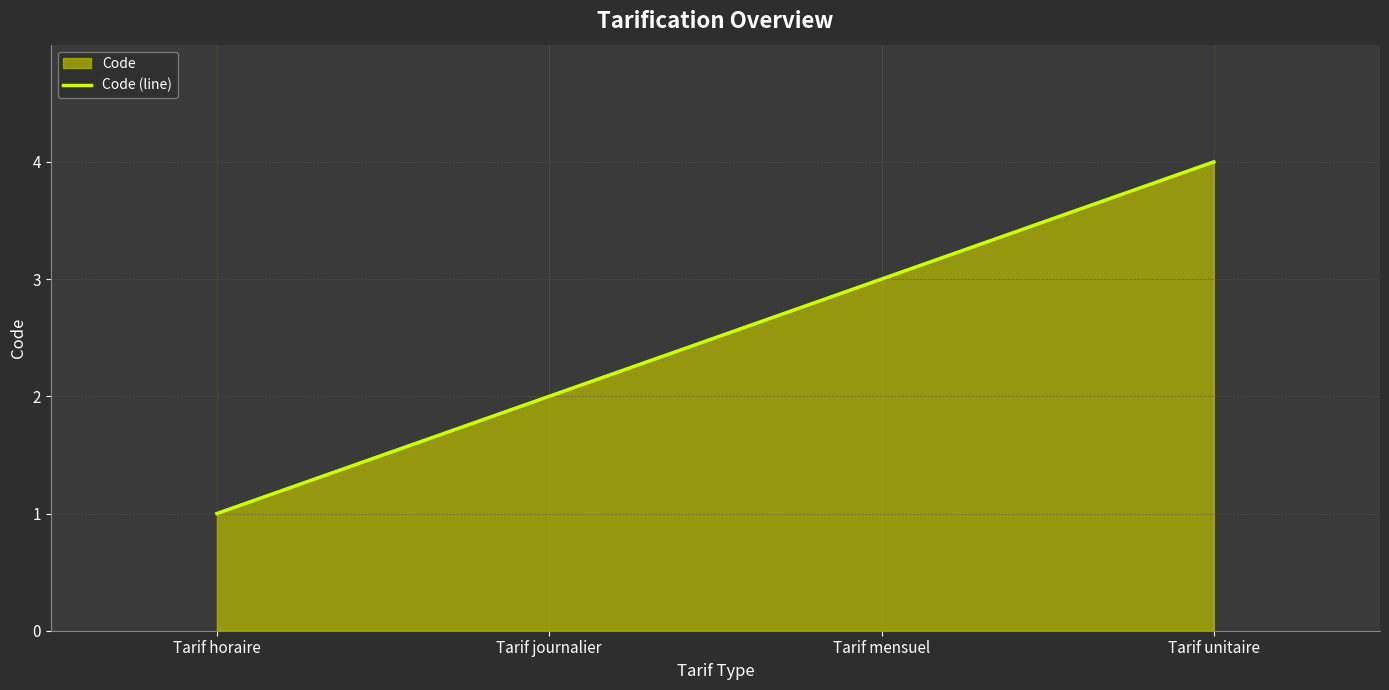

The value at Tarif mensuel is 3. True or false?

True